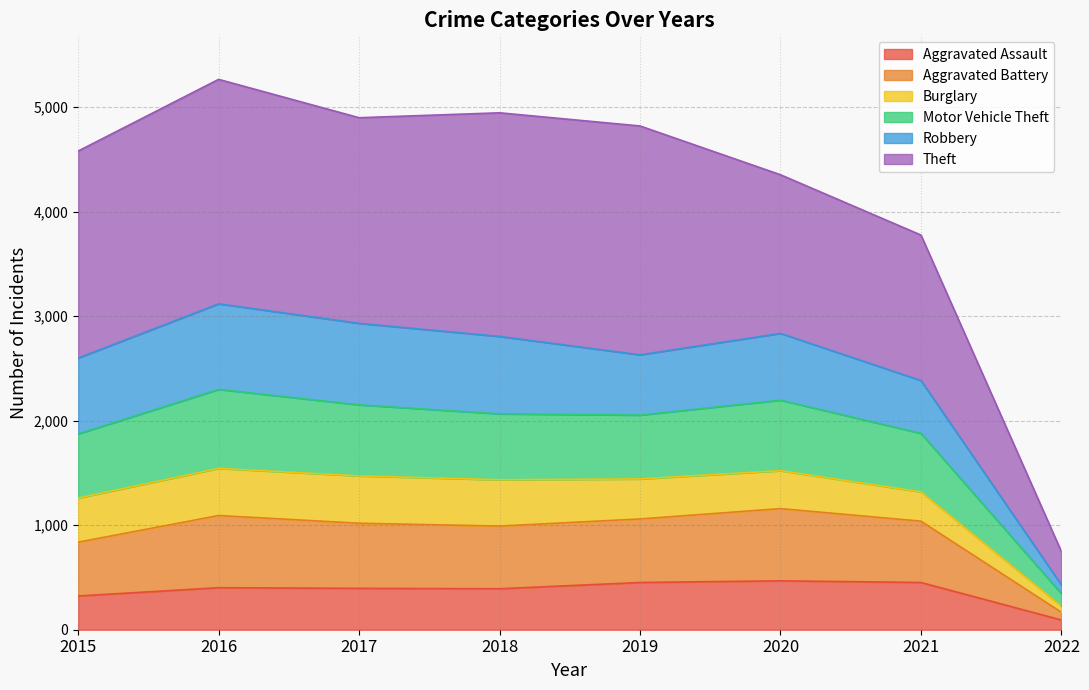

The value of Burglary at 2018 is 2578. True or false?

False